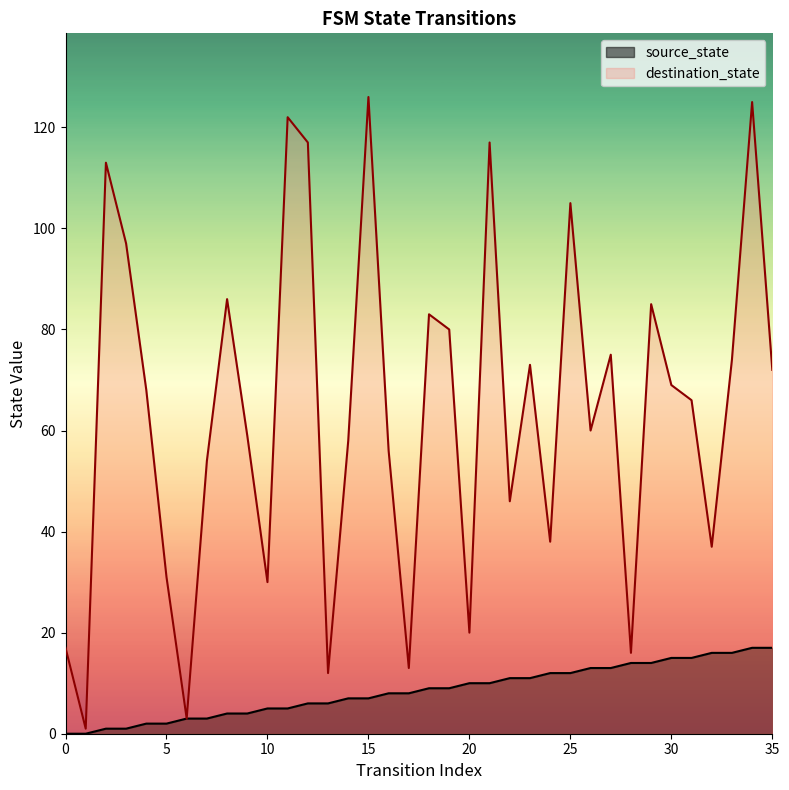

How many lines are shown in the chart?

2